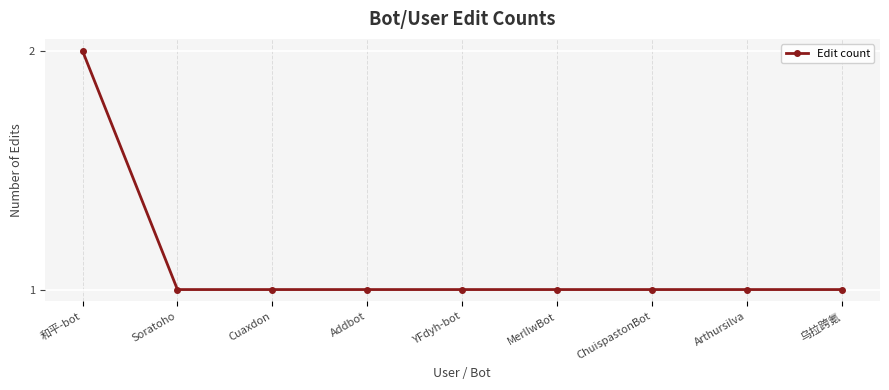

How many lines are shown in the chart?

1